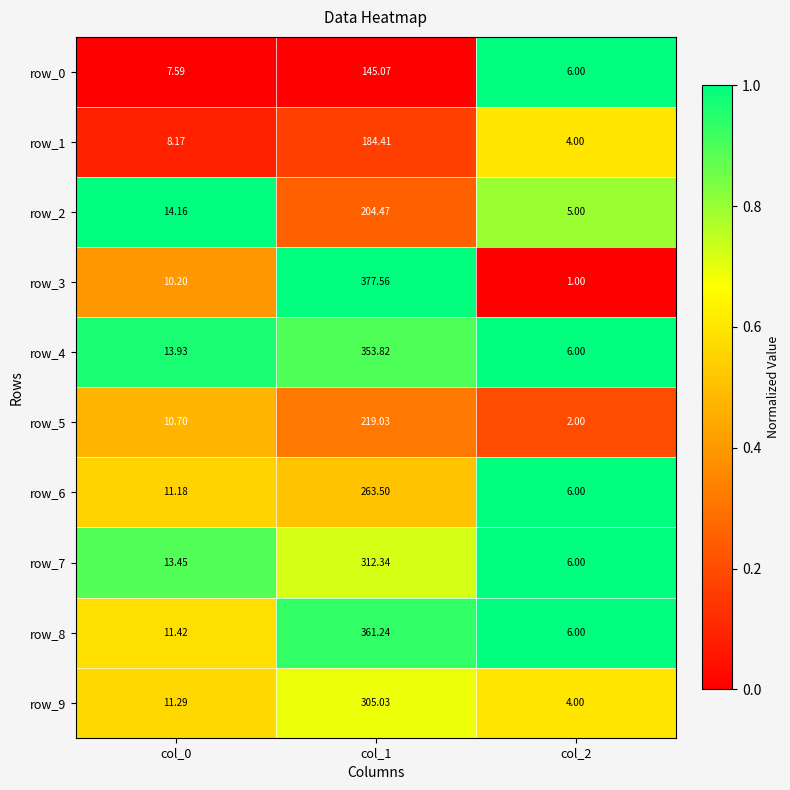

Between col_0 and col_1, which series saw the biggest shift?

row_3